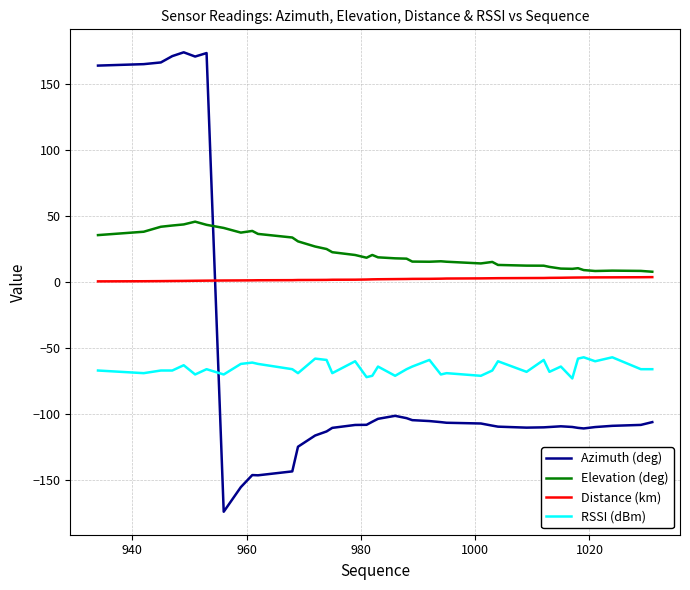

How many positive values does the Azimuth (deg) series have?

7